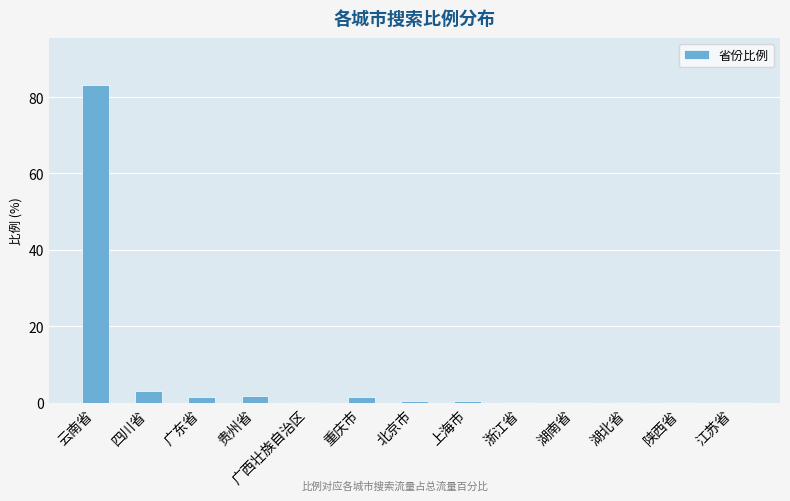

True or false: the data shows 41.4 at 云南省.

False